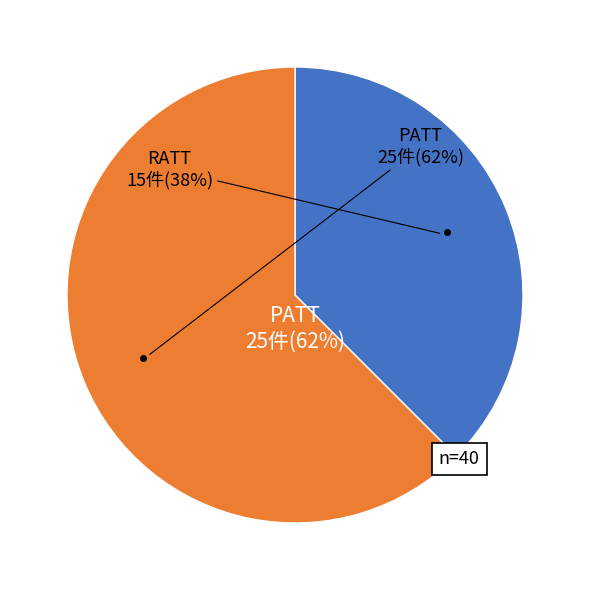

To the nearest percent, what percentage of the pie is RATT?

38%